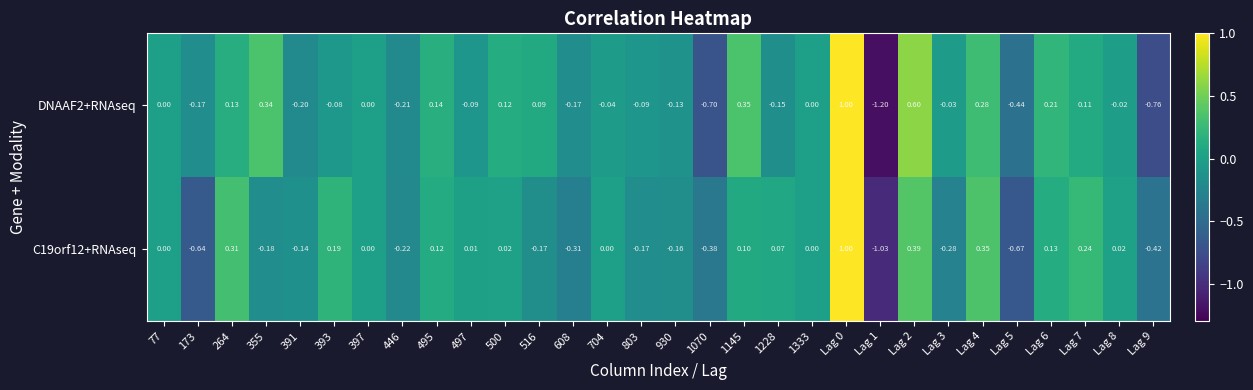

List the series in order of their overall mean, highest first.

DNAAF2+RNAseq, C19orf12+RNAseq